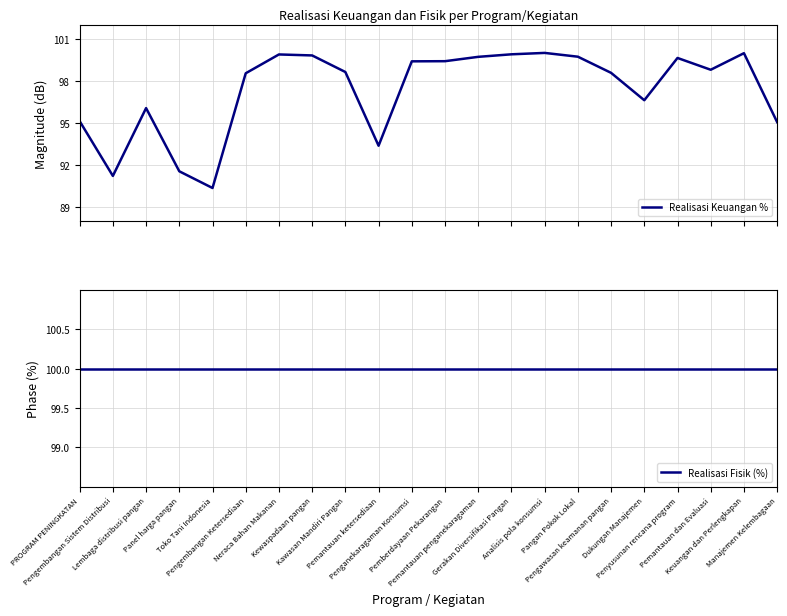

At which label does Realisasi Fisik (%) reach its minimum?

PROGRAM PENINGKATAN